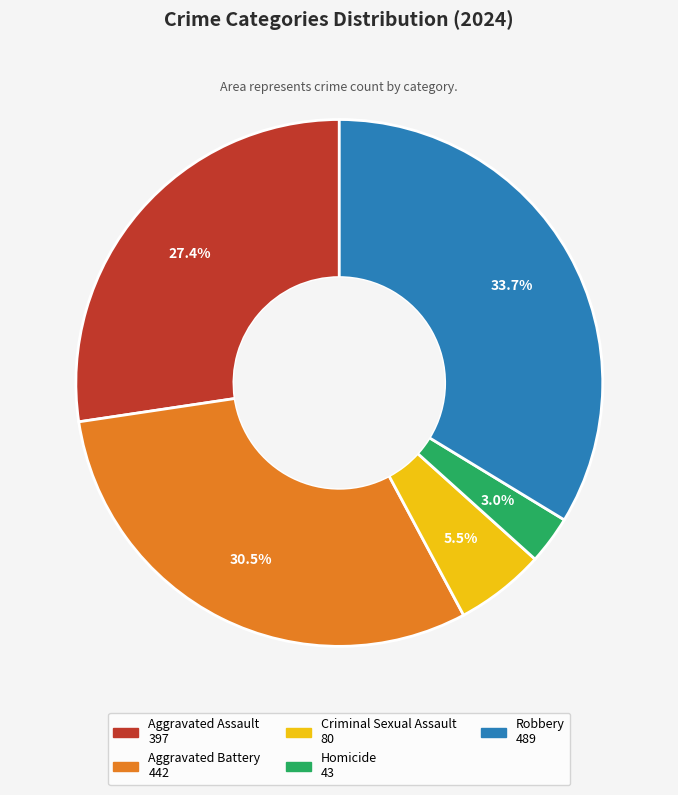

What percentage is the Robbery slice, to the nearest percent?

34%